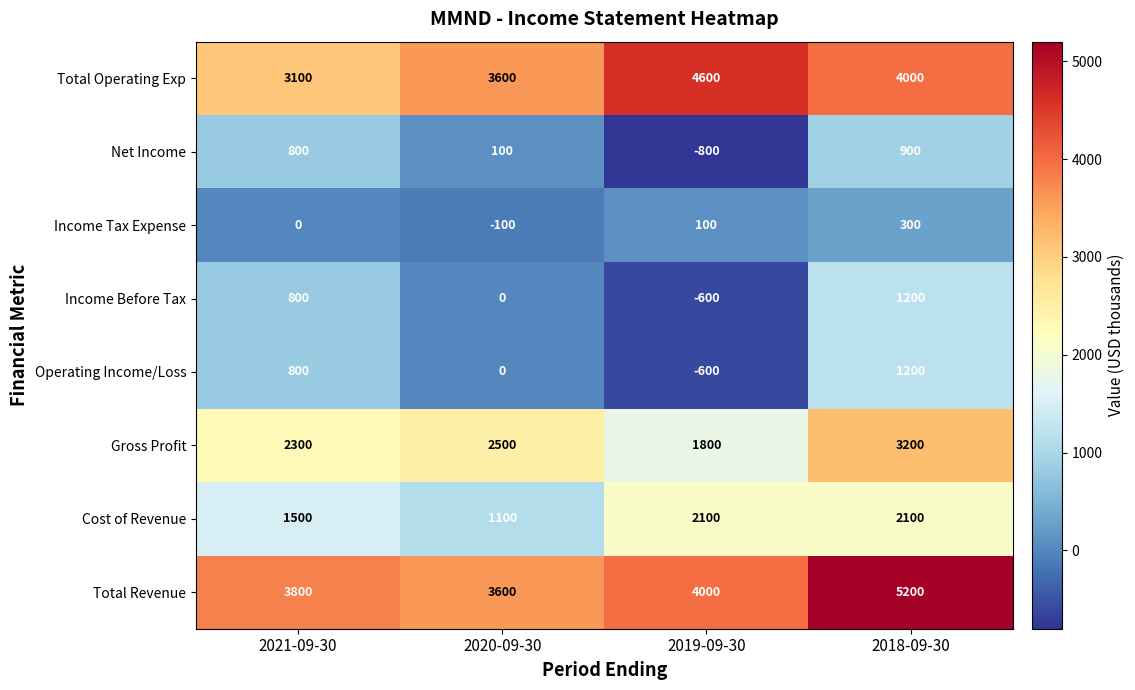

What is the approximate value of Income Before Tax at 2019-09-30, to the nearest 10?

-600